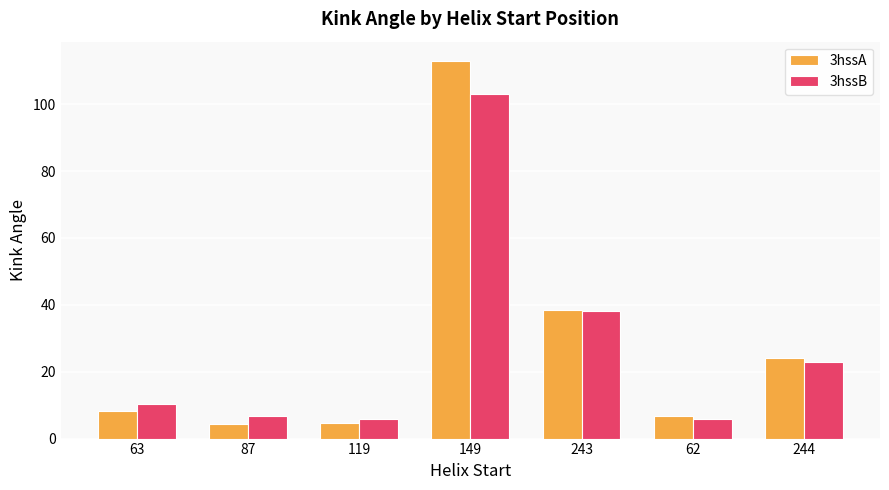

Which series changed the most between 119 and 149?

3hssA